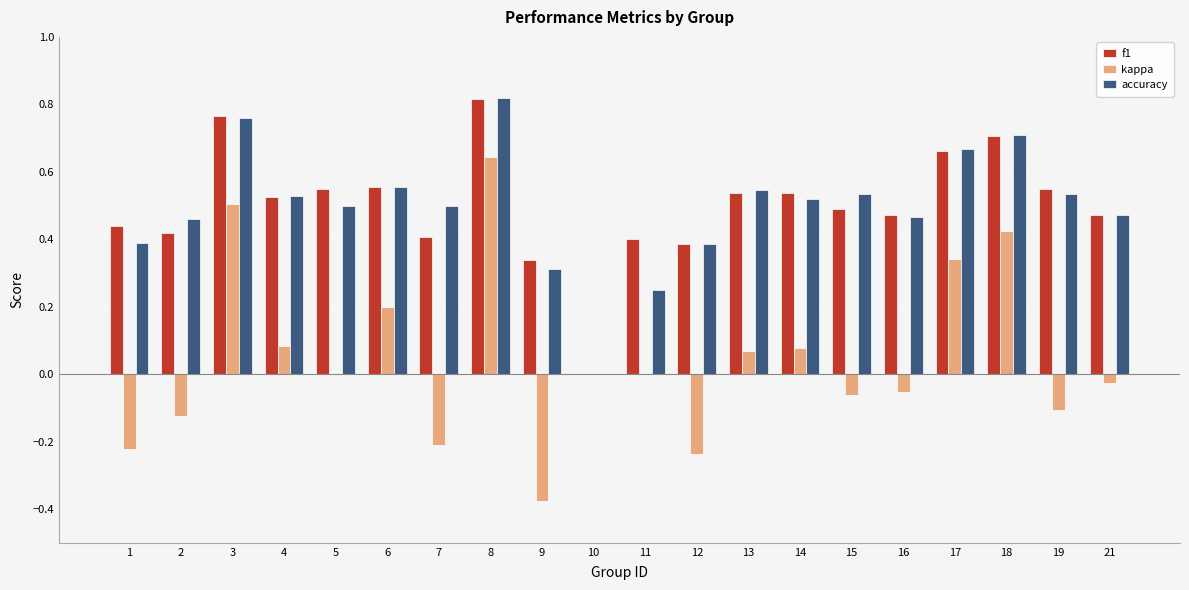

How many values in f1 are above zero?

19